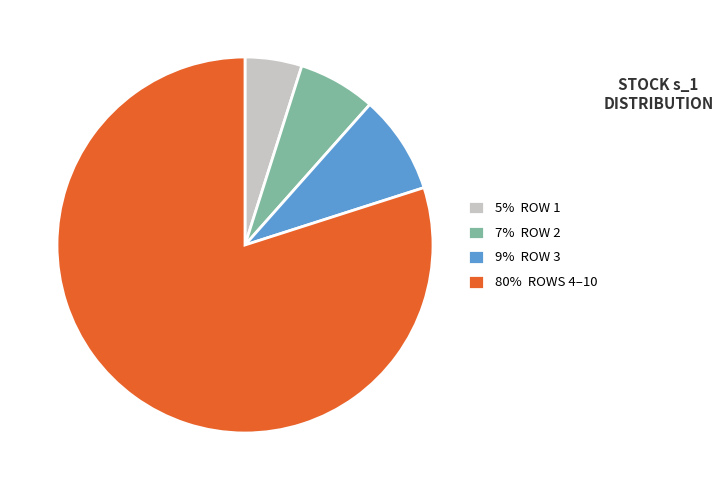

Which slice represents more than half of the pie?

80% ROWS 4–10